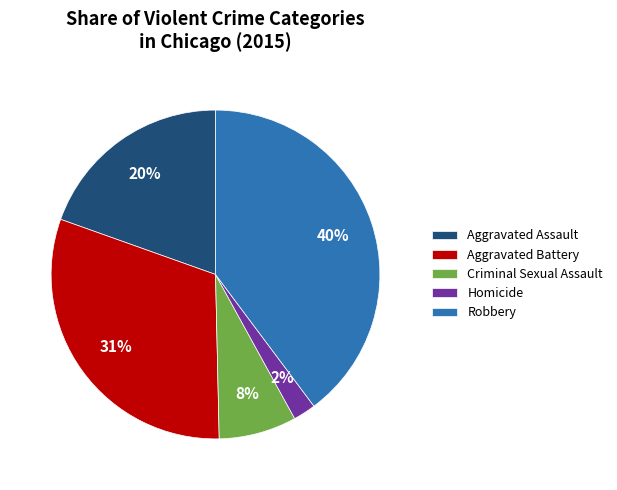

To the nearest percent, what is the average slice percentage?

20%